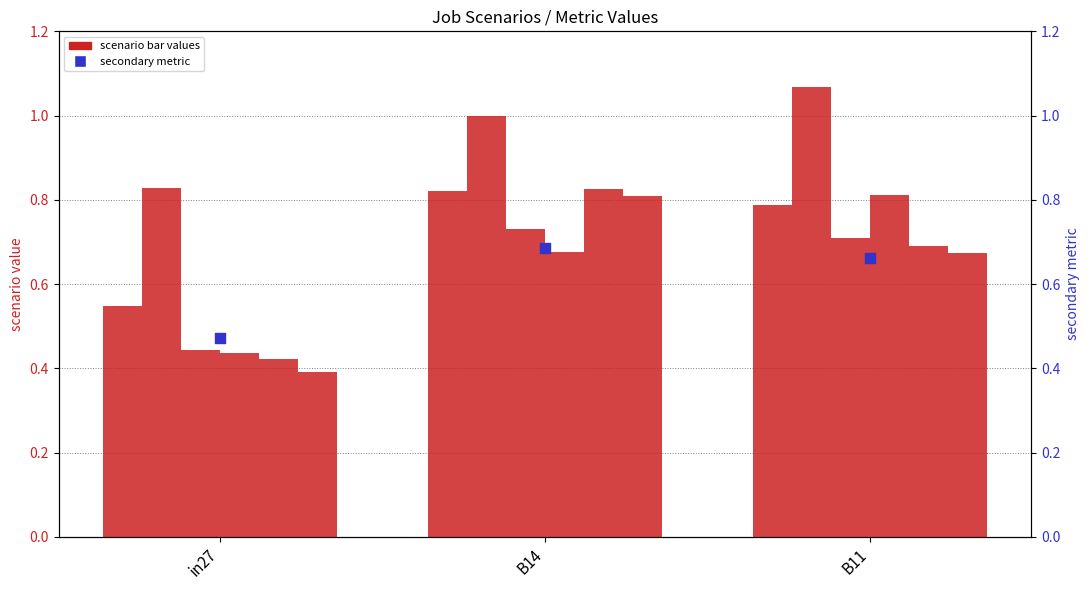

At how many categories does at least one series exceed 0?

3